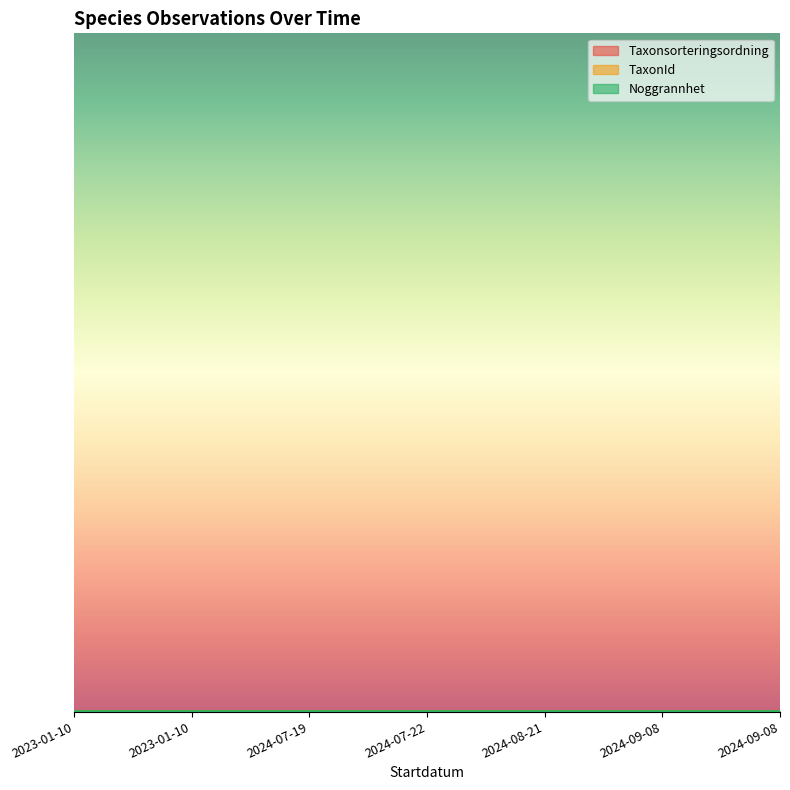

True or false: Noggrannhet has a value of 0.9 at 2024-09-08.

True